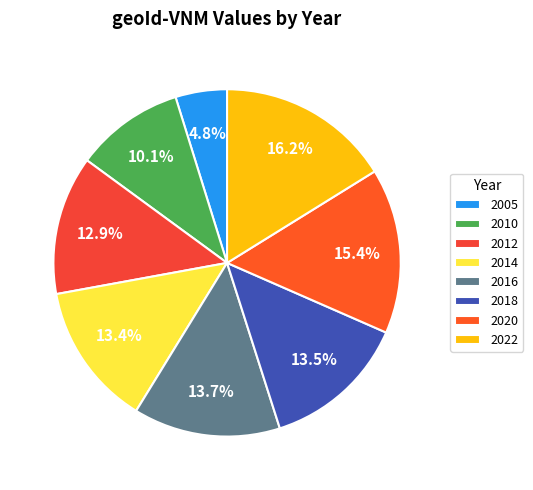

How many segments does this pie chart have?

8